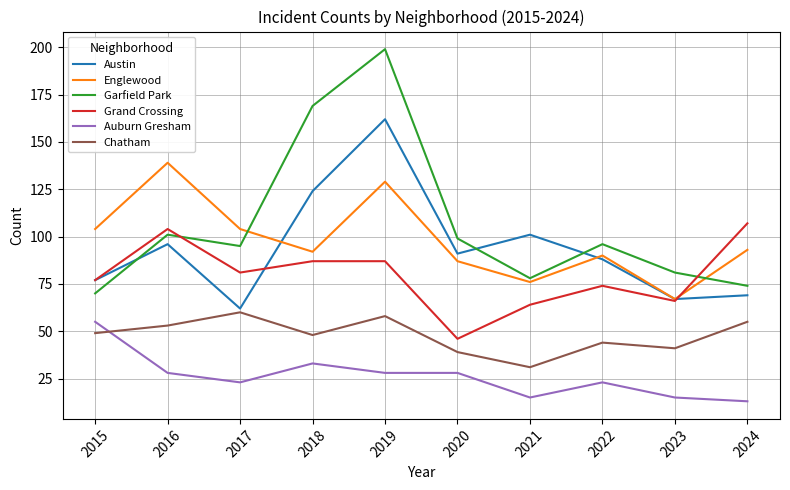

At how many categories does at least one series exceed 165?

2